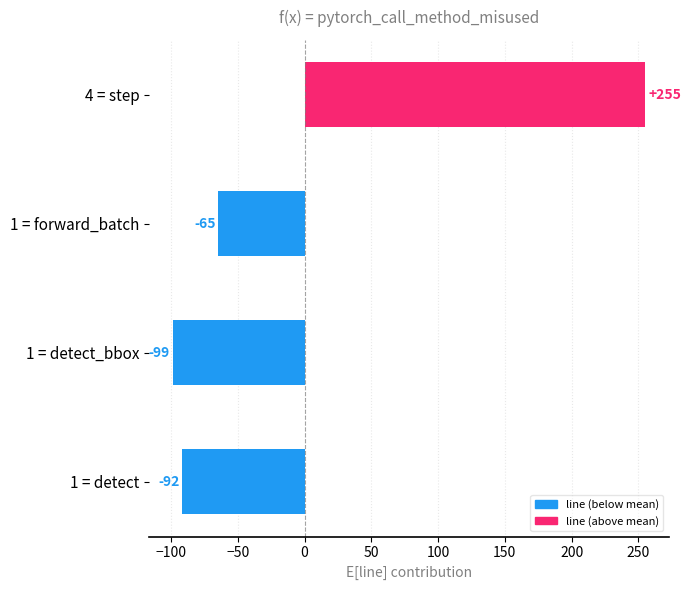

Which label corresponds to the smallest value in the chart?

1 = detect_bbox